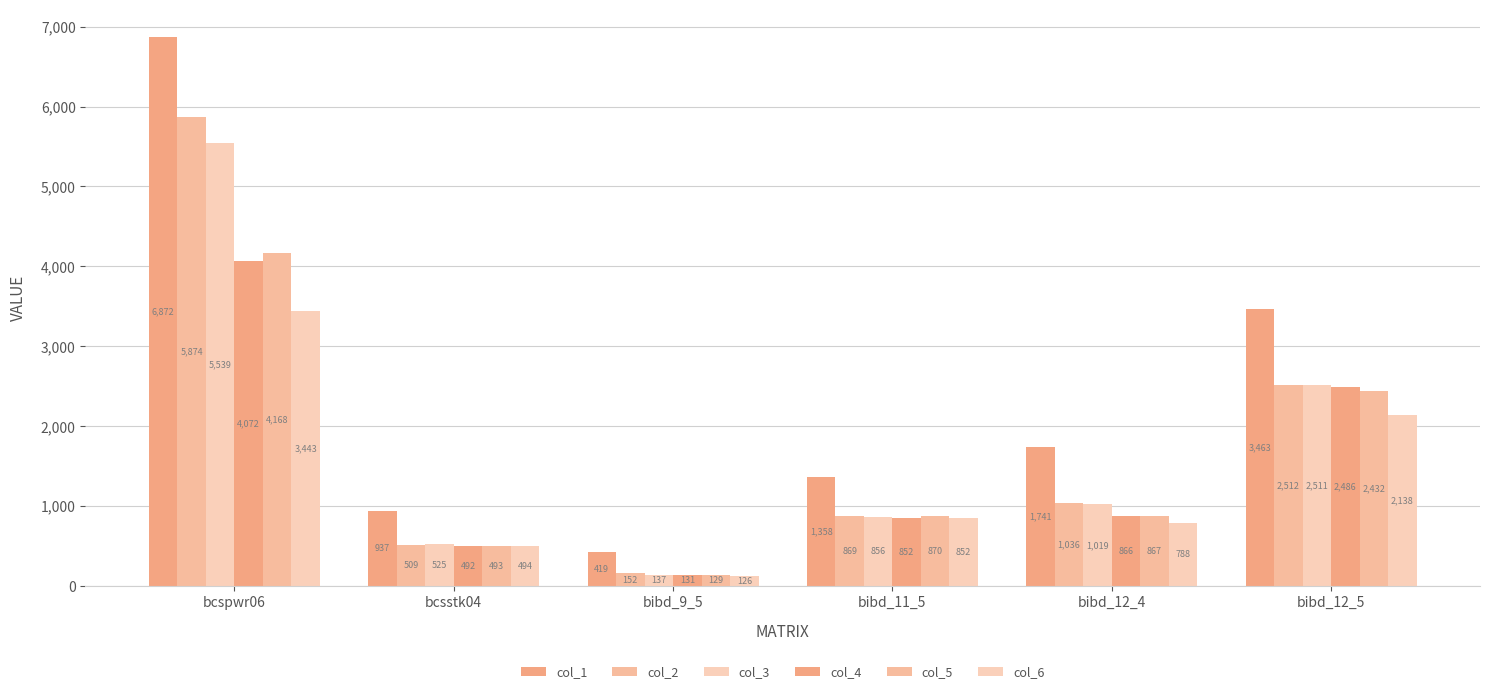

What is the label of the 2nd bar from the left?

bcsstk04